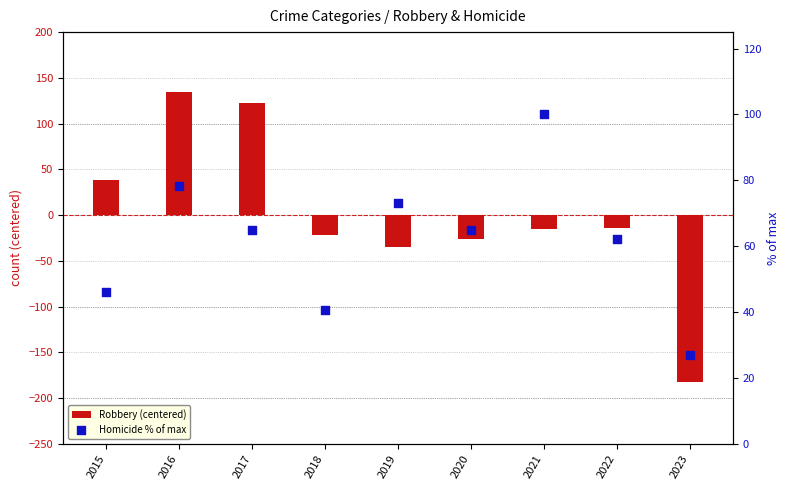

At how many categories does at least one series exceed 4?

9